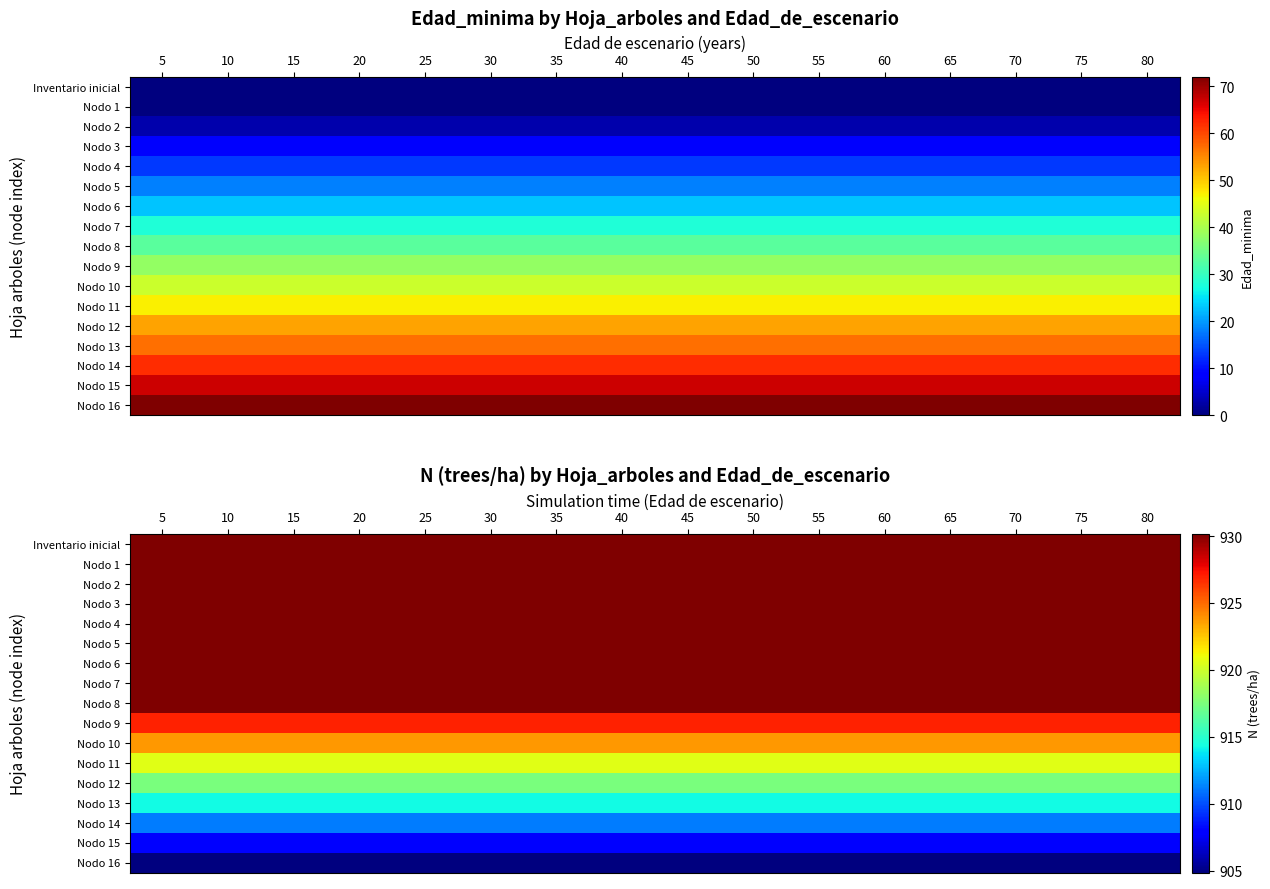

What value does the Nodo 2 series have at 50?

930.2